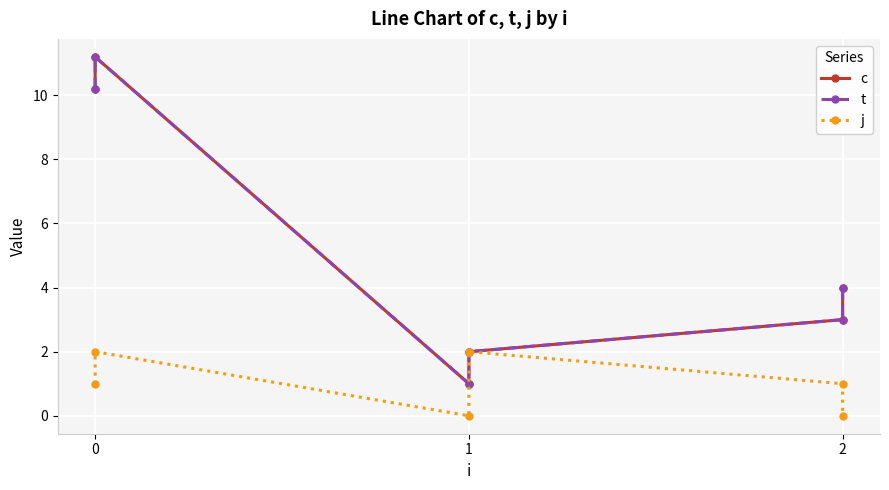

The t series shows 3.0 at 2. True or false?

True